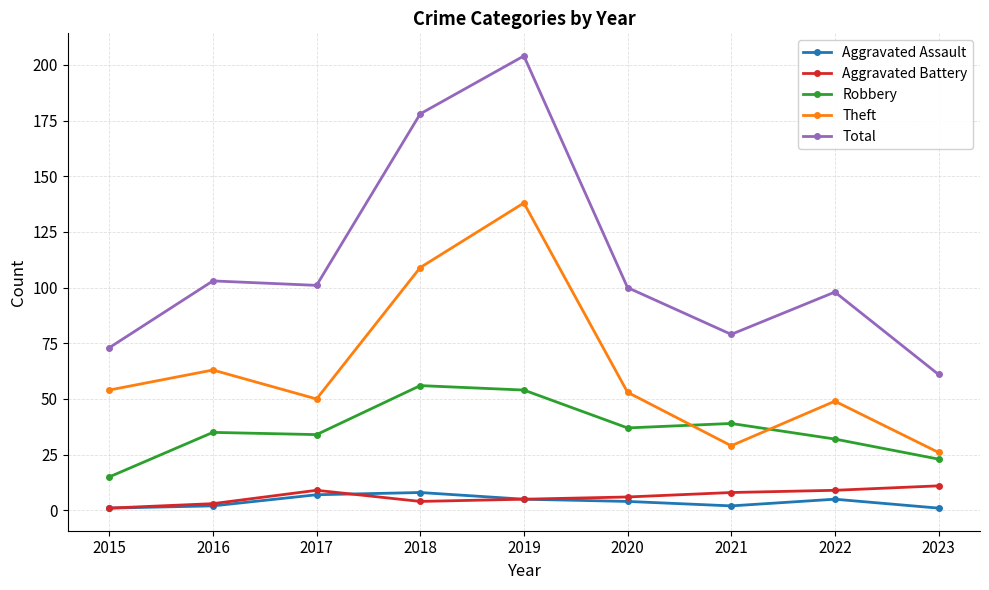

What is the maximum value for Theft?

138